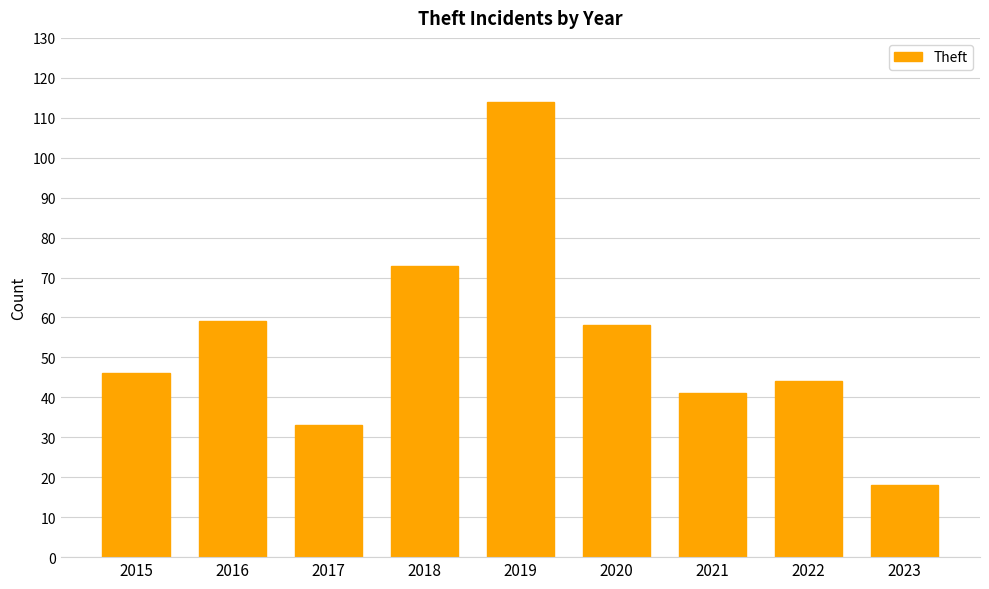

How many data points are less than 46?

4